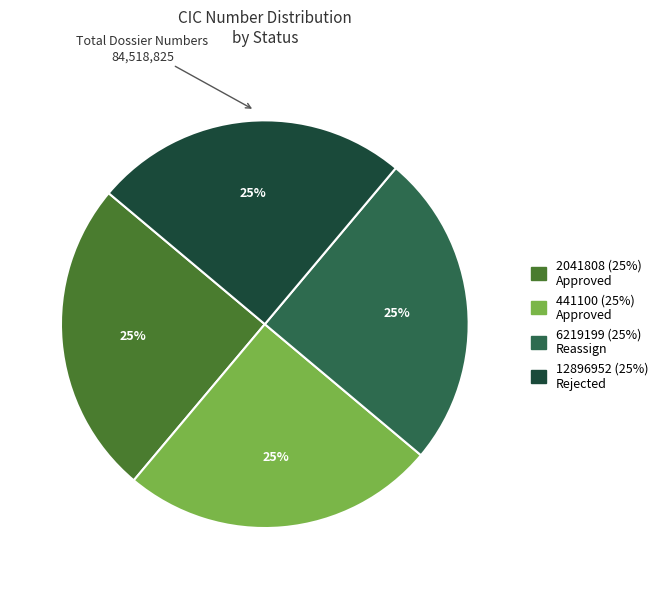

To the nearest percent, what portion does 2041808 represent?

25%